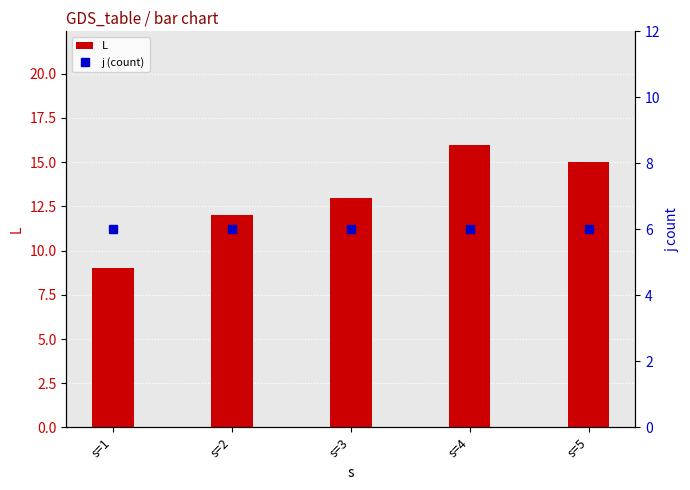

Is it true that L equals 16 at s=2?

False